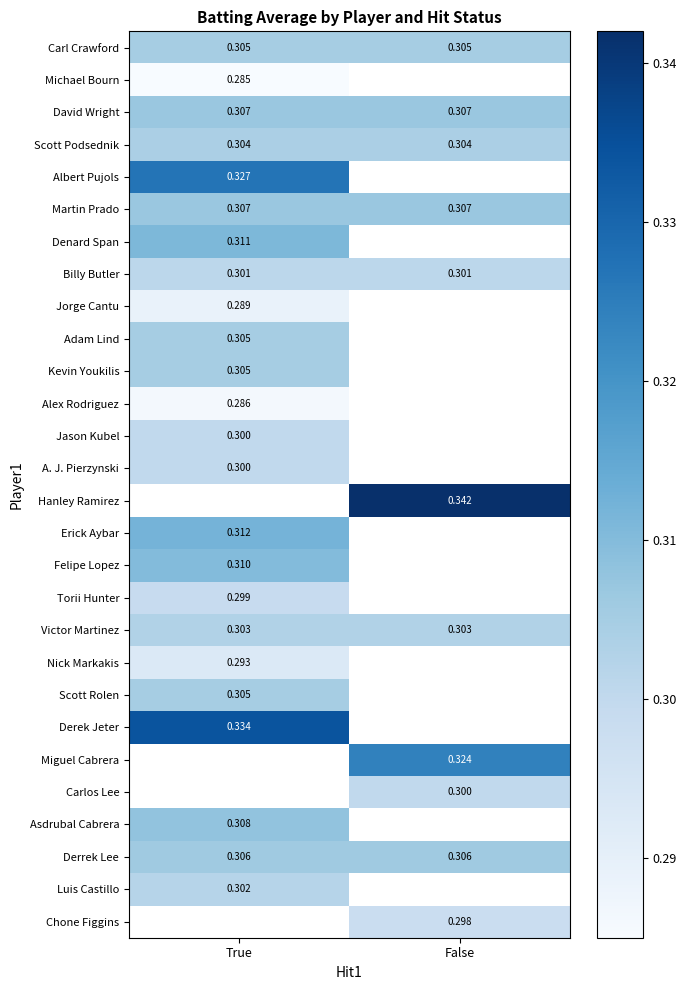

Rank the categories by Scott Podsednik value from highest to lowest.

True, False